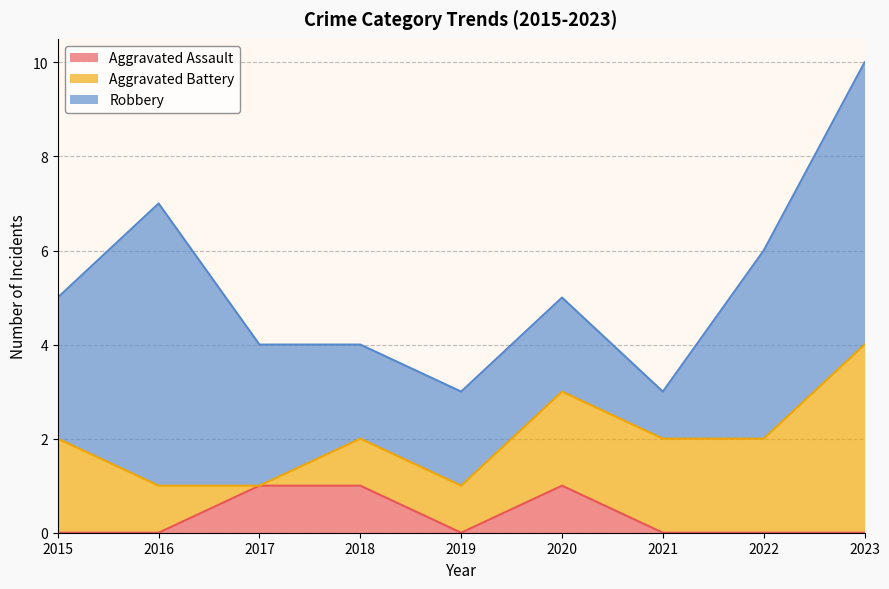

What are all the series names shown in the legend?

Aggravated Assault, Aggravated Battery, Robbery